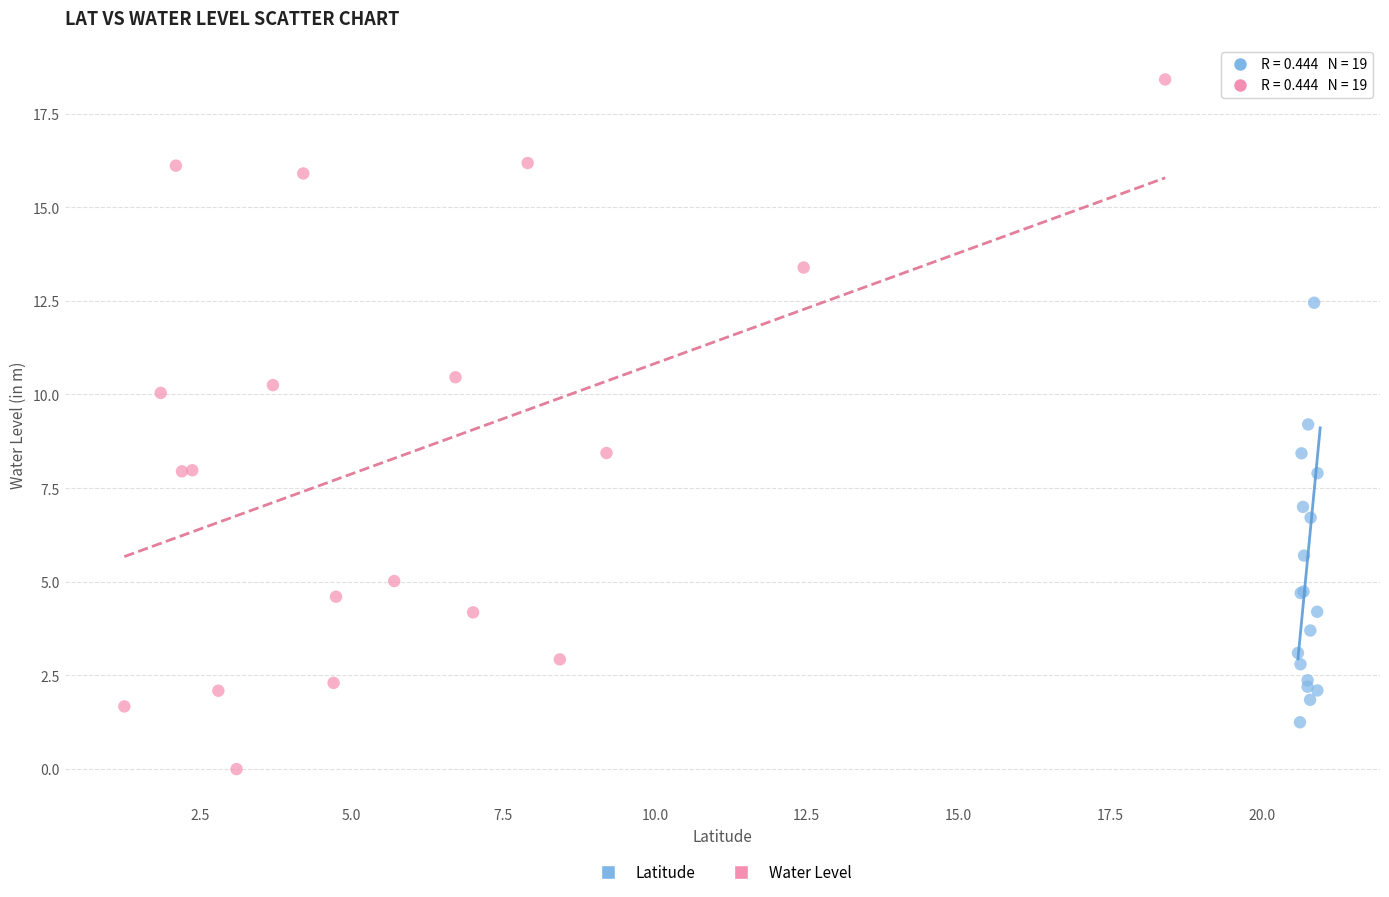

Which series has the largest Y range (max minus min)?

Water Level